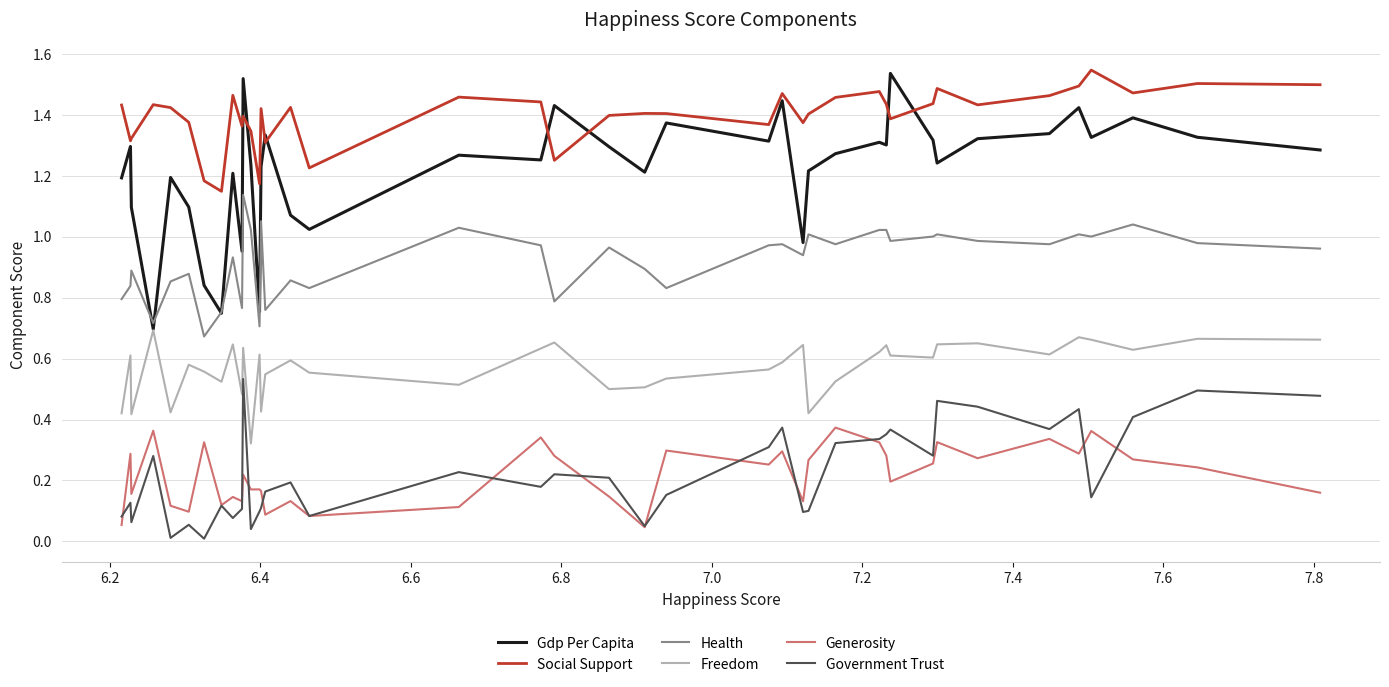

Which series has the widest spread of values?

Gdp Per Capita